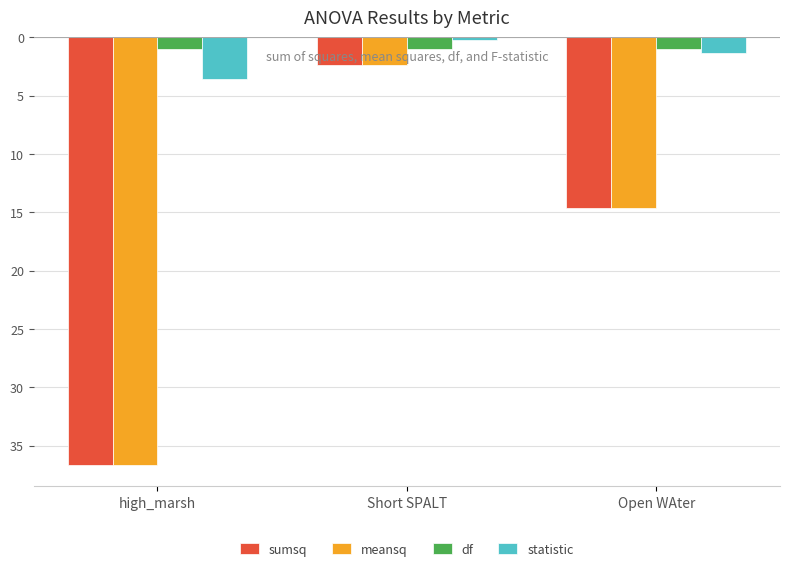

Read the sumsq value at Open WAter.

-14.7